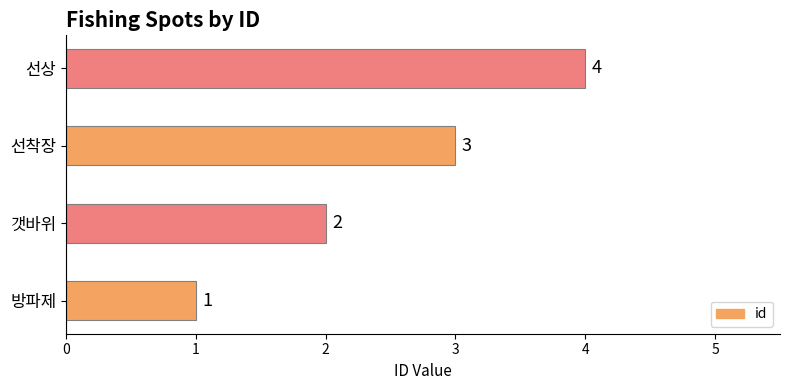

The chart shows a value of 2 at 갯바위. True or false?

True